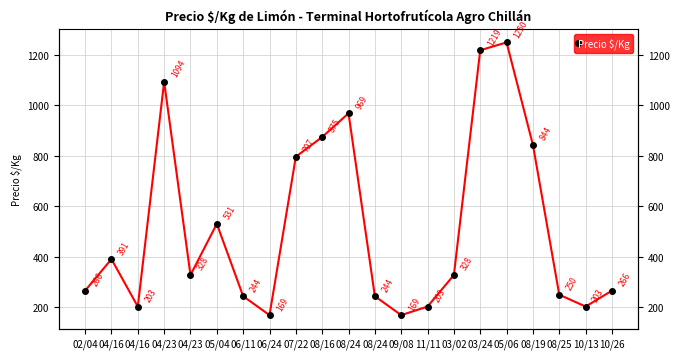

Where is the first local maximum?

04/16